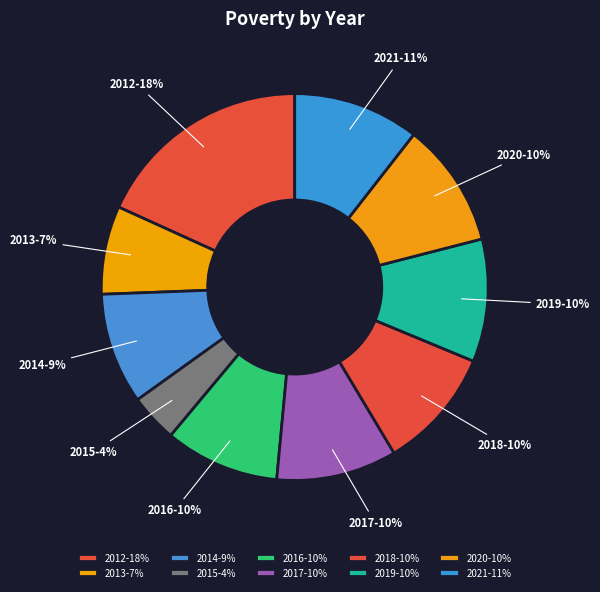

The 2021 slice represents 22% of the pie. True or false?

False